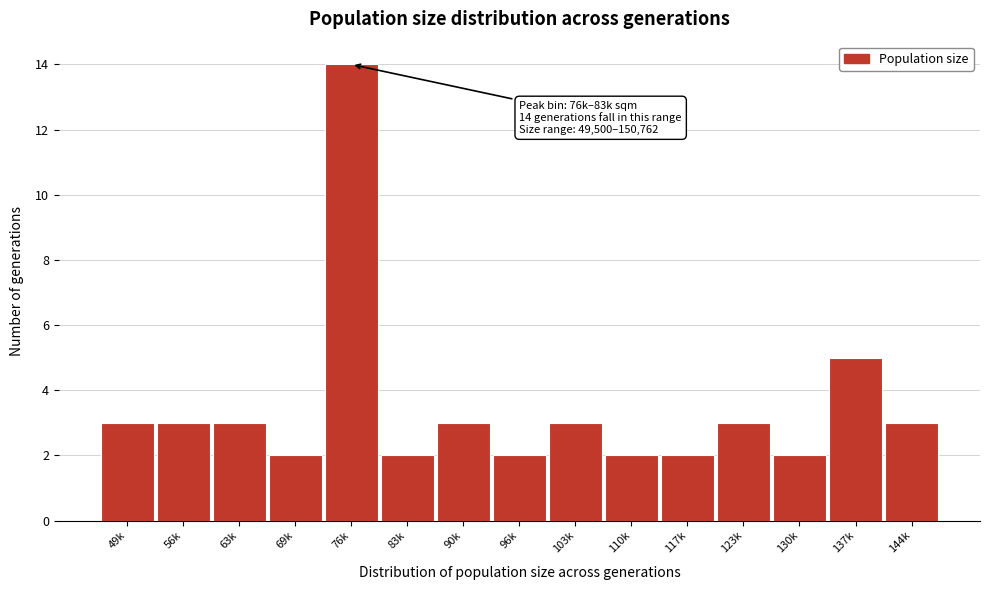

Reading left to right, transcribe all the data shown in this chart.

3	3	3	2	14	2	3	2	3	2	2	3	2	5	3